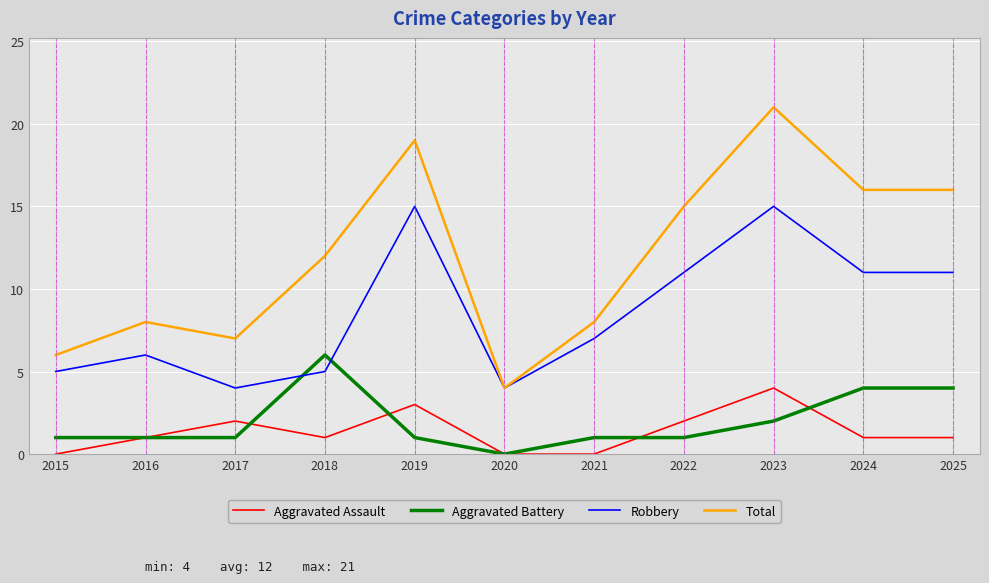

Between 2017 and 2019, which series saw the biggest shift?

Total